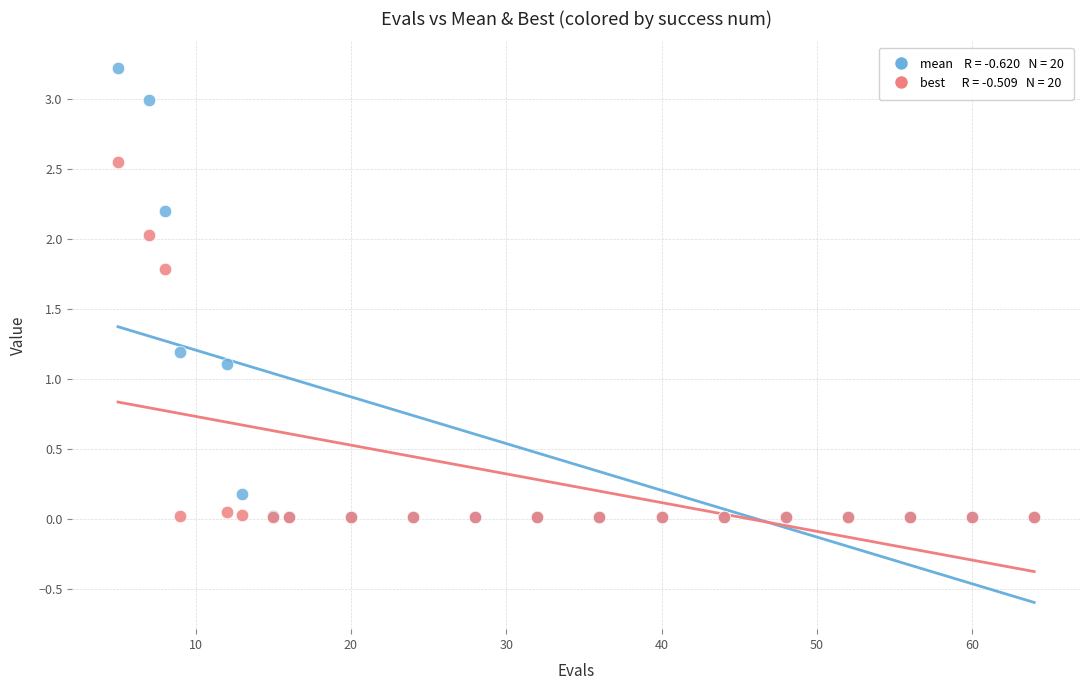

Across all series, what Y value is closest to 1?

1.1